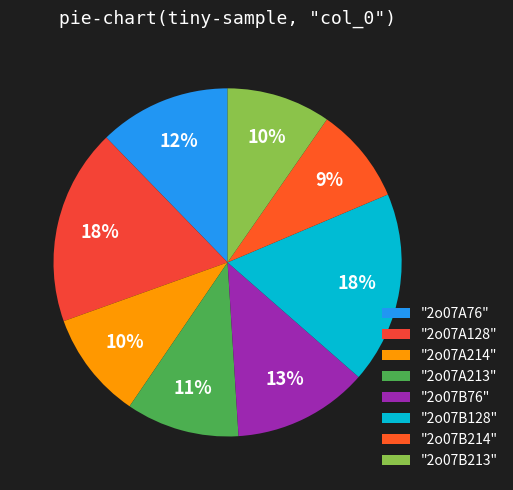

Does any single category account for the majority?

No